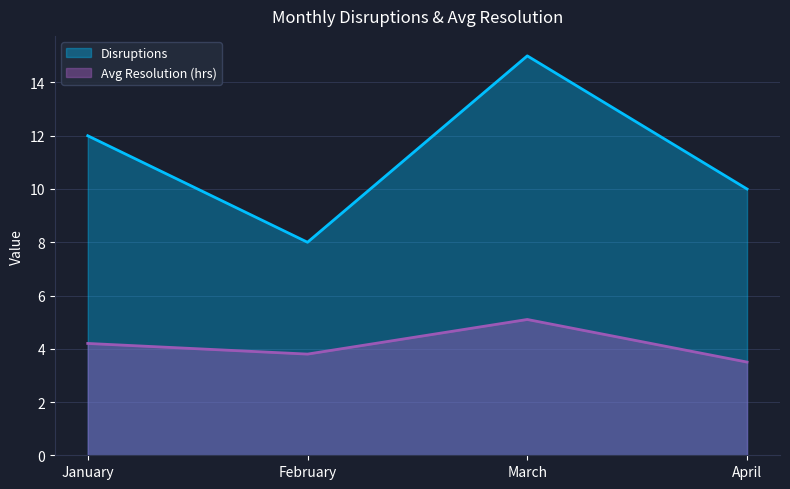

What are all the series names shown in the legend?

Disruptions, Avg Resolution (hrs)